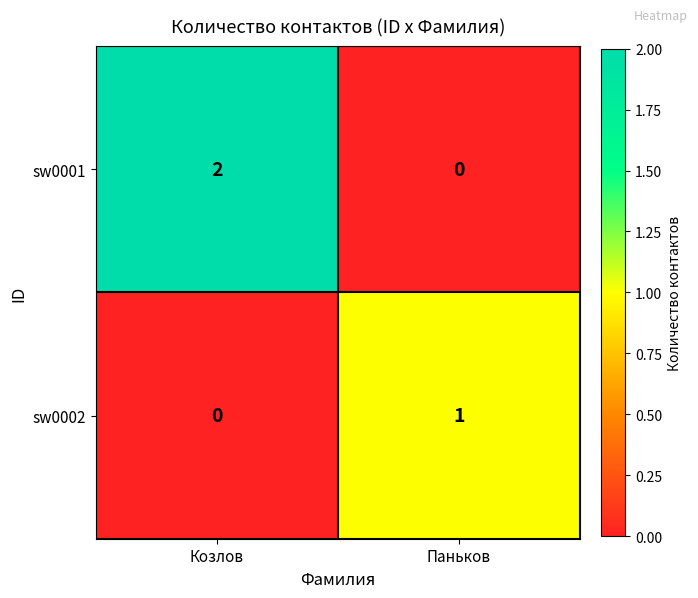

Which series changed the most between Козлов and Паньков?

sw0001